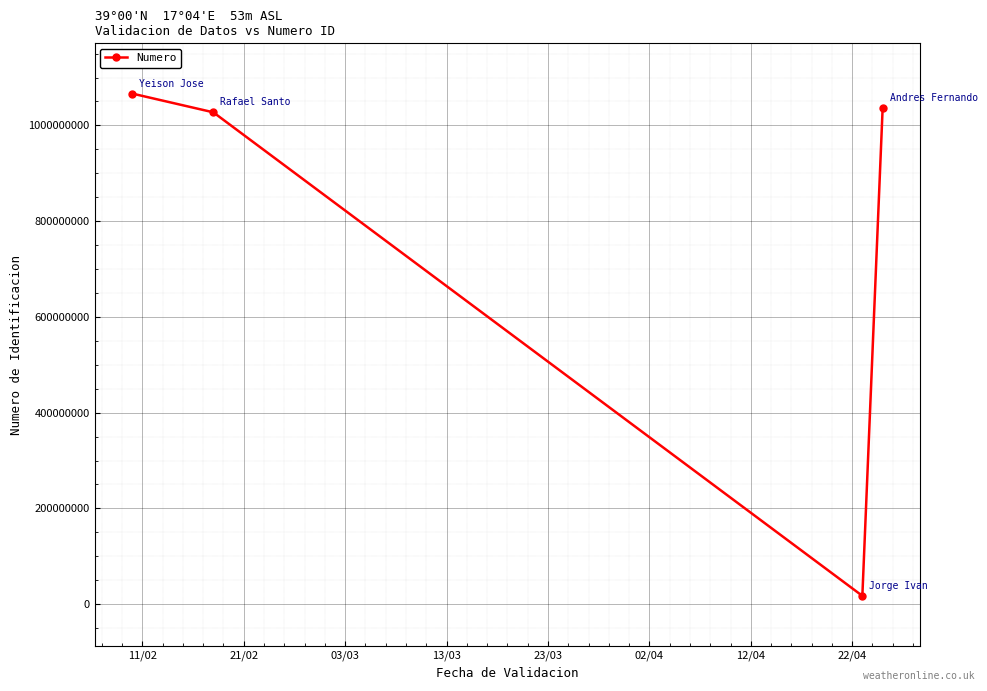

What is the value of the 1st point from the left?

1066568728